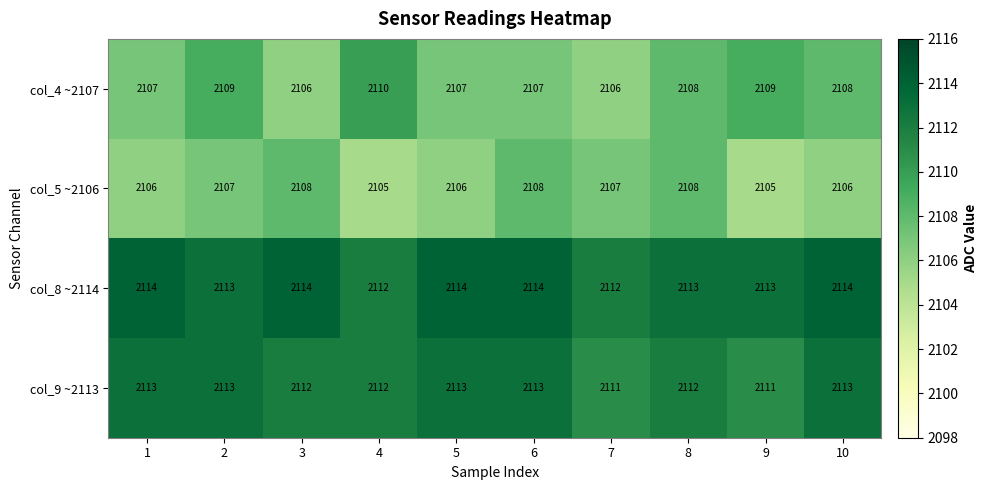

Which series has the largest total across all categories?

col_8 ~2114